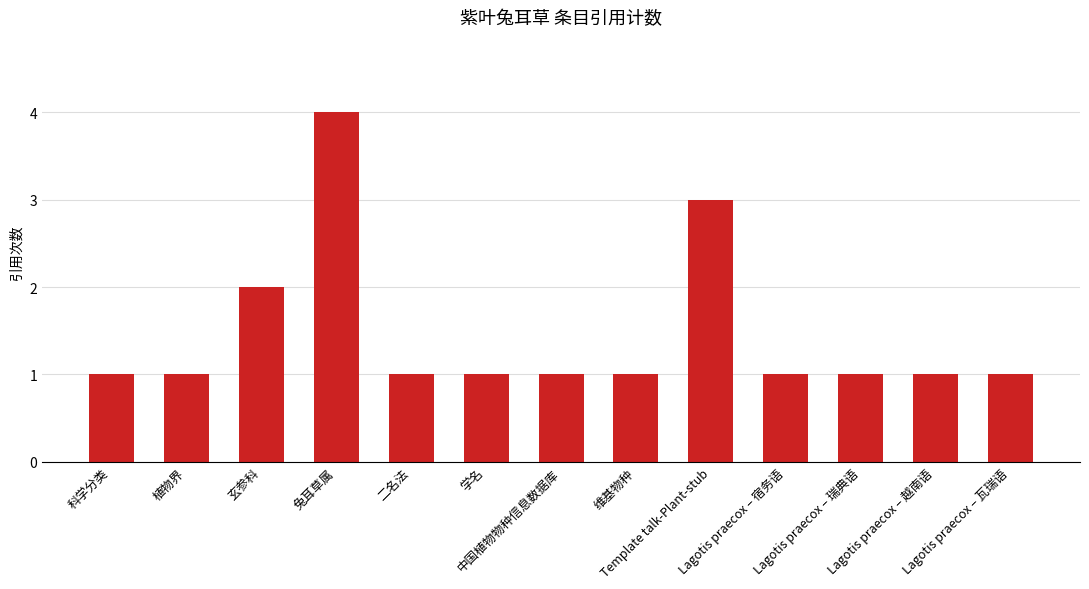

How many bars are there in total?

13